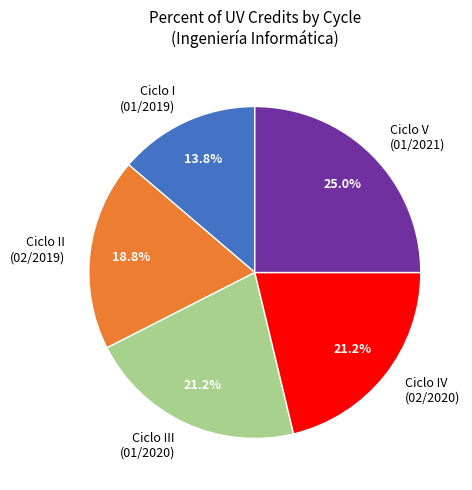

Is there a majority slice in this chart?

No